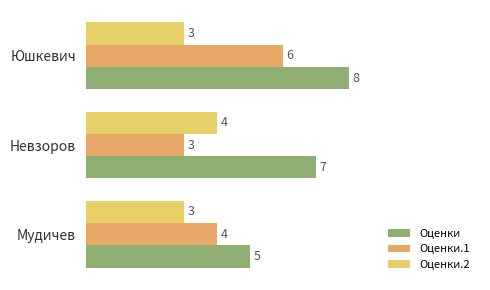

What are all the series names shown in the legend?

Оценки, Оценки.1, Оценки.2